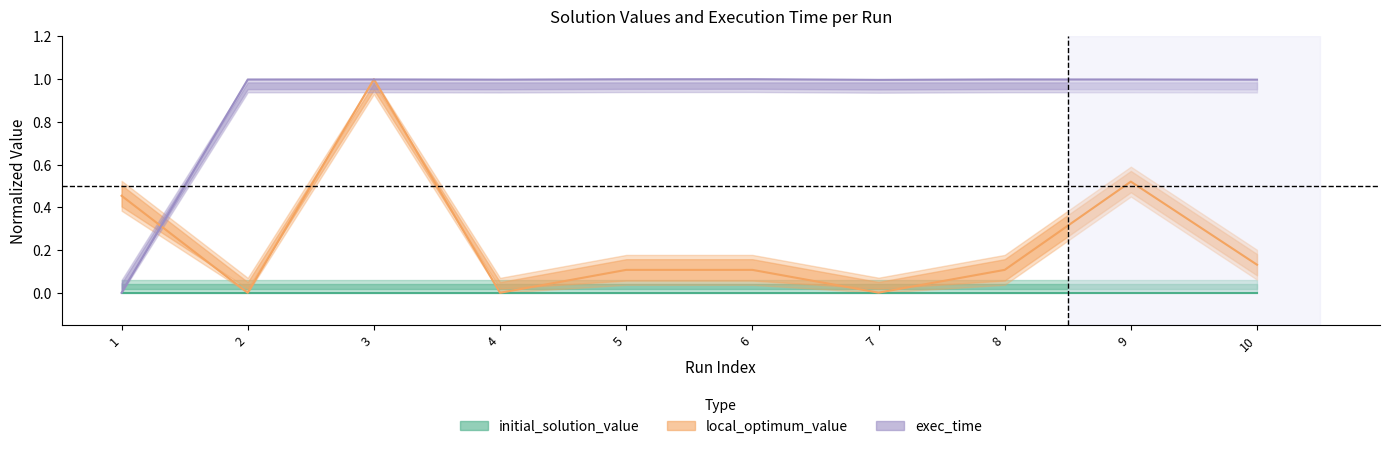

How many values in exec_time are above zero?

9